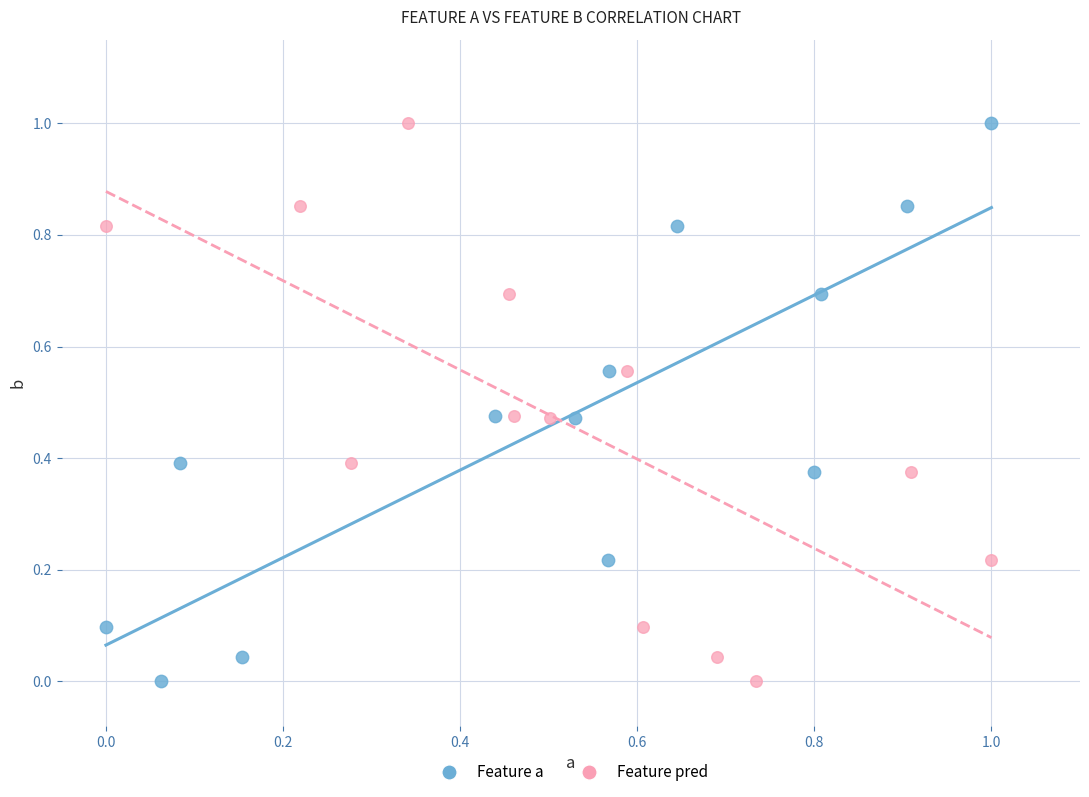

What are all the series names shown in the legend?

Feature a, Feature pred